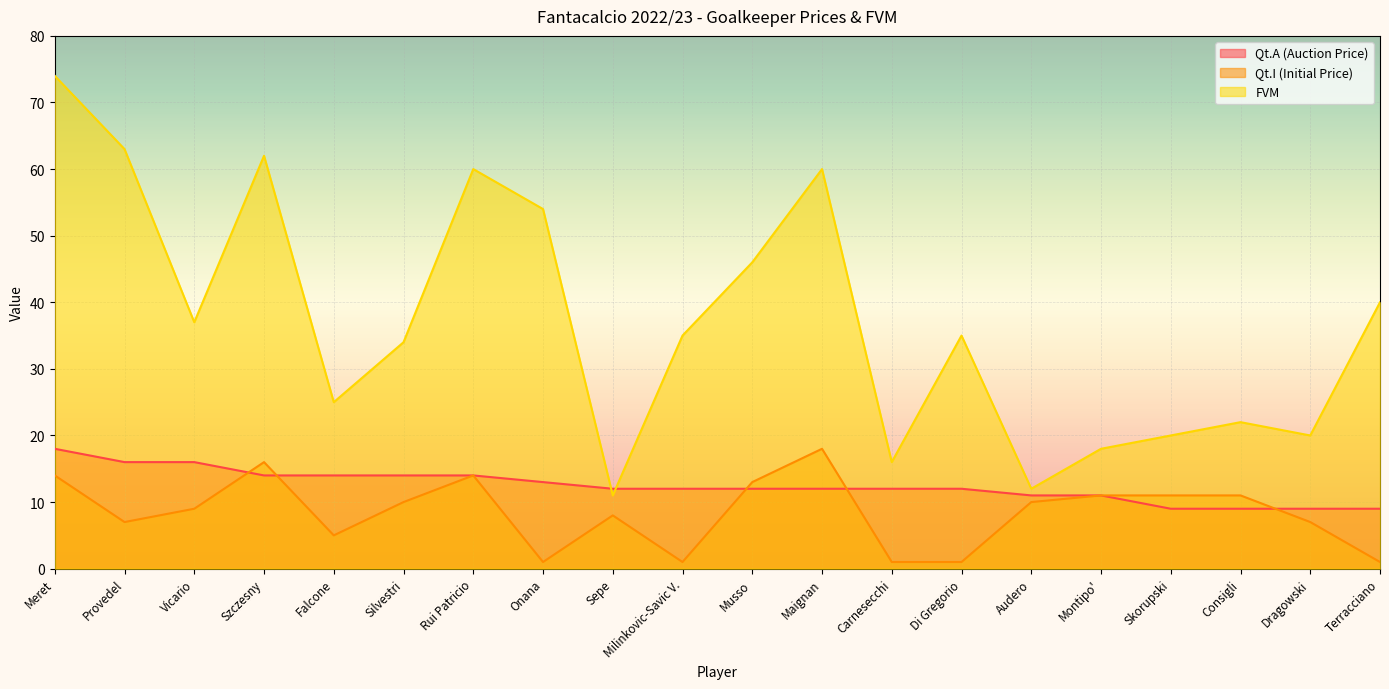

At which category is the sum across all series the highest?

Meret